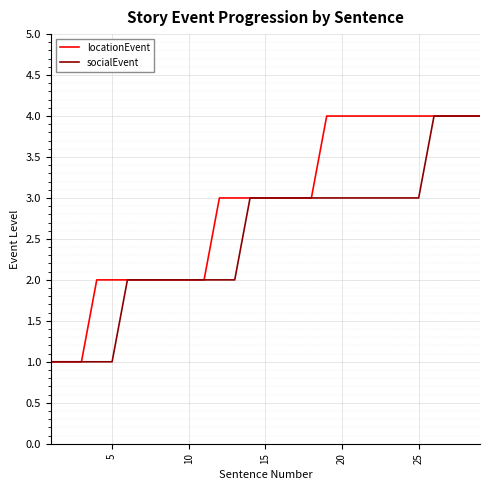

Which series has the largest total across all categories?

locationEvent